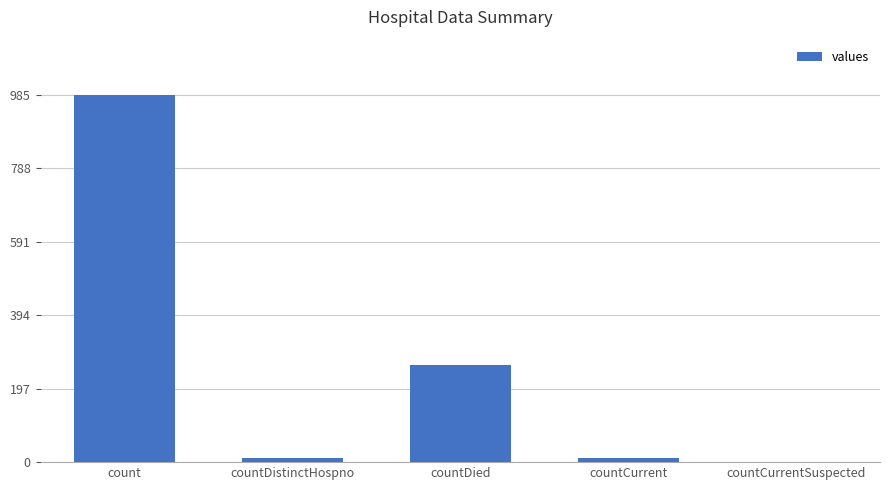

Which has a higher value, count or countDied?

count